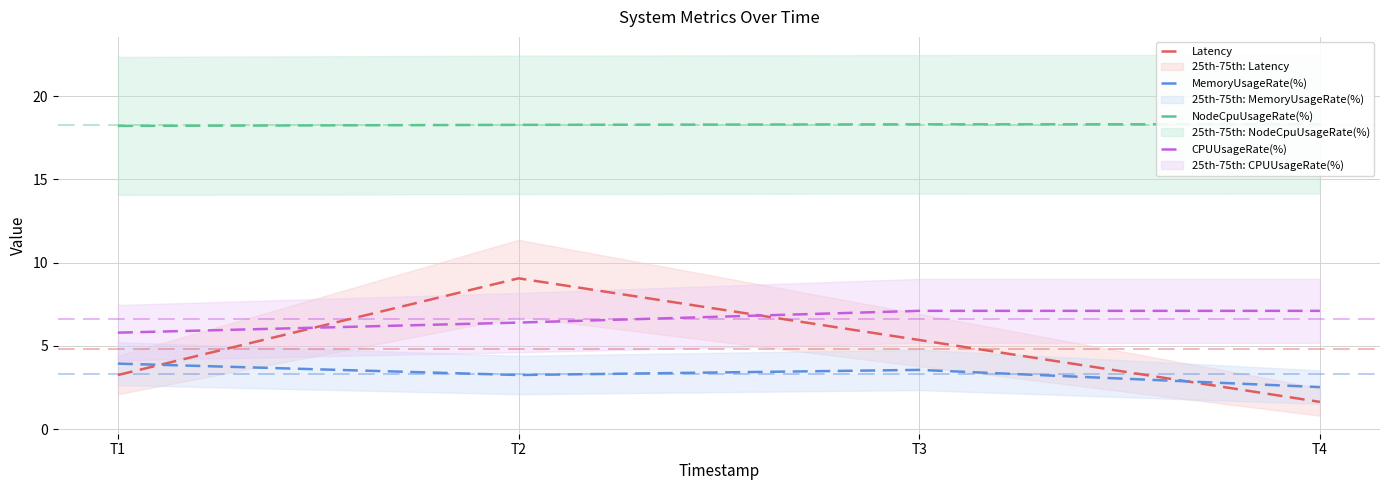

In MemoryUsageRate(%), how many points are higher than both neighbors (excluding endpoints)?

1